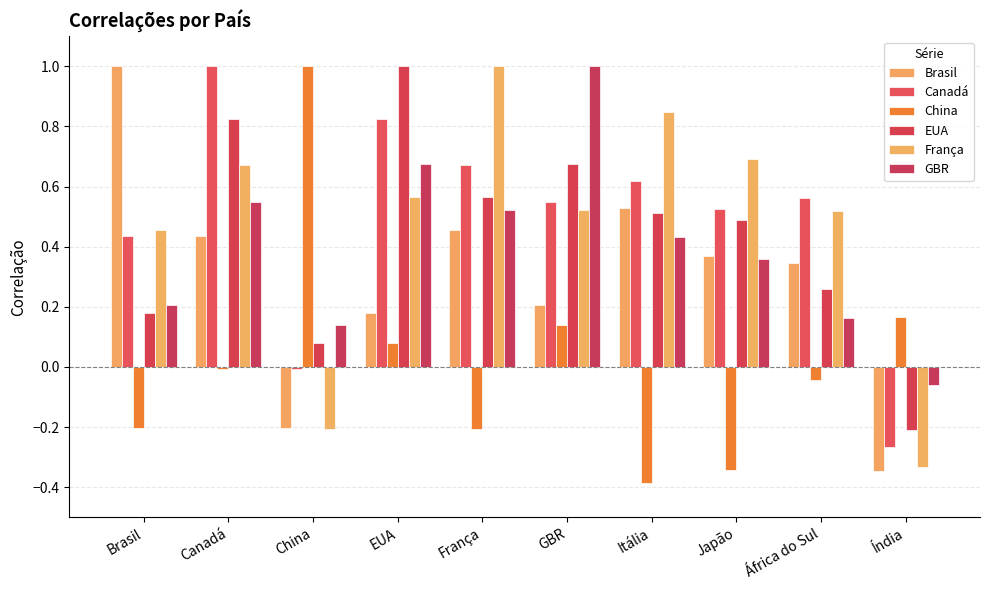

Where does the EUA series first go above 0?

Brasil